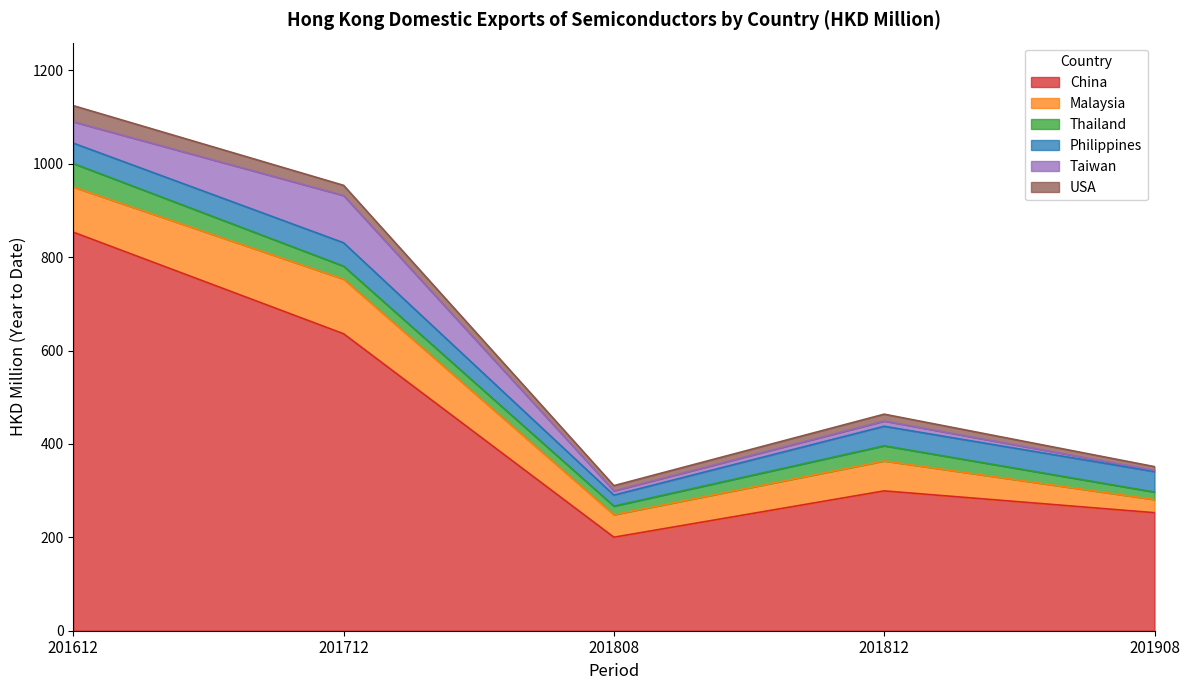

Read the Taiwan value at 201812.

11.2